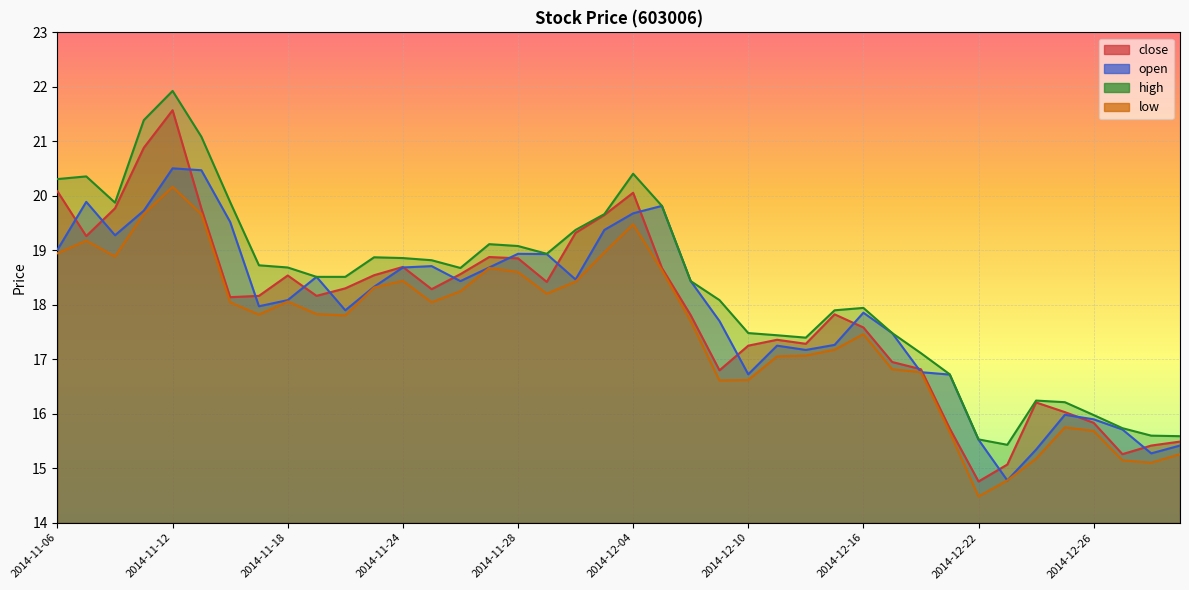

Reading left to right, list all the values displayed in this chart.

close: 20.1	19.3	19.8	20.9	21.6	19.8	18.1	18.2	18.5	18.2	18.3	18.5	18.7	18.3	18.6	18.9	18.9	18.4	19.3	19.6	20.1	18.7	17.8	16.8	17.2	17.4	17.3	17.8	17.6	16.9	16.8	15.7	14.8	15.1	16.2	16.0	15.8	15.3	15.4	15.5
open: 19.0	19.9	19.3	19.7	20.5	20.5	19.5	18.0	18.1	18.5	17.9	18.3	18.7	18.7	18.4	18.7	18.9	18.9	18.5	19.4	19.7	19.8	18.4	17.7	16.7	17.2	17.2	17.3	17.9	17.5	16.8	16.7	15.5	14.8	15.3	16.0	15.9	15.7	15.3	15.4
high: 20.3	20.4	19.9	21.4	21.9	21.1	19.9	18.7	18.7	18.5	18.5	18.9	18.9	18.8	18.7	19.1	19.1	18.9	19.4	19.7	20.4	19.8	18.4	18.1	17.5	17.4	17.4	17.9	17.9	17.5	17.1	16.7	15.5	15.4	16.2	16.2	16.0	15.7	15.6	15.6
low: 18.9	19.2	18.9	19.7	20.2	19.7	18.0	17.8	18.1	17.8	17.8	18.3	18.4	18.0	18.2	18.7	18.6	18.2	18.4	19.0	19.5	18.6	17.7	16.6	16.6	17.1	17.1	17.2	17.5	16.8	16.8	15.7	14.5	14.8	15.2	15.7	15.7	15.1	15.1	15.3